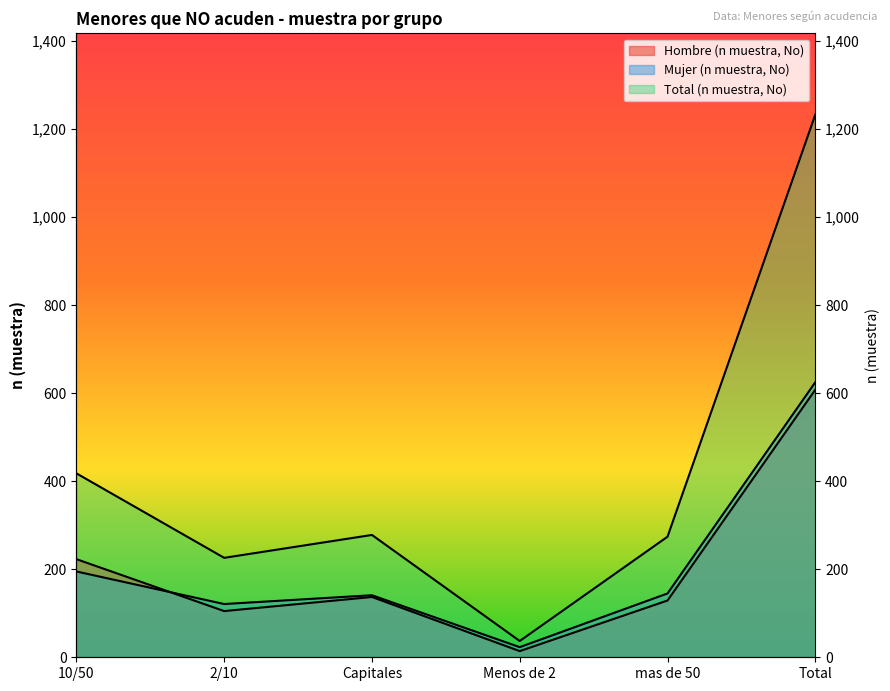

What is the sum of all Mujer (n muestra, No) values?

1250